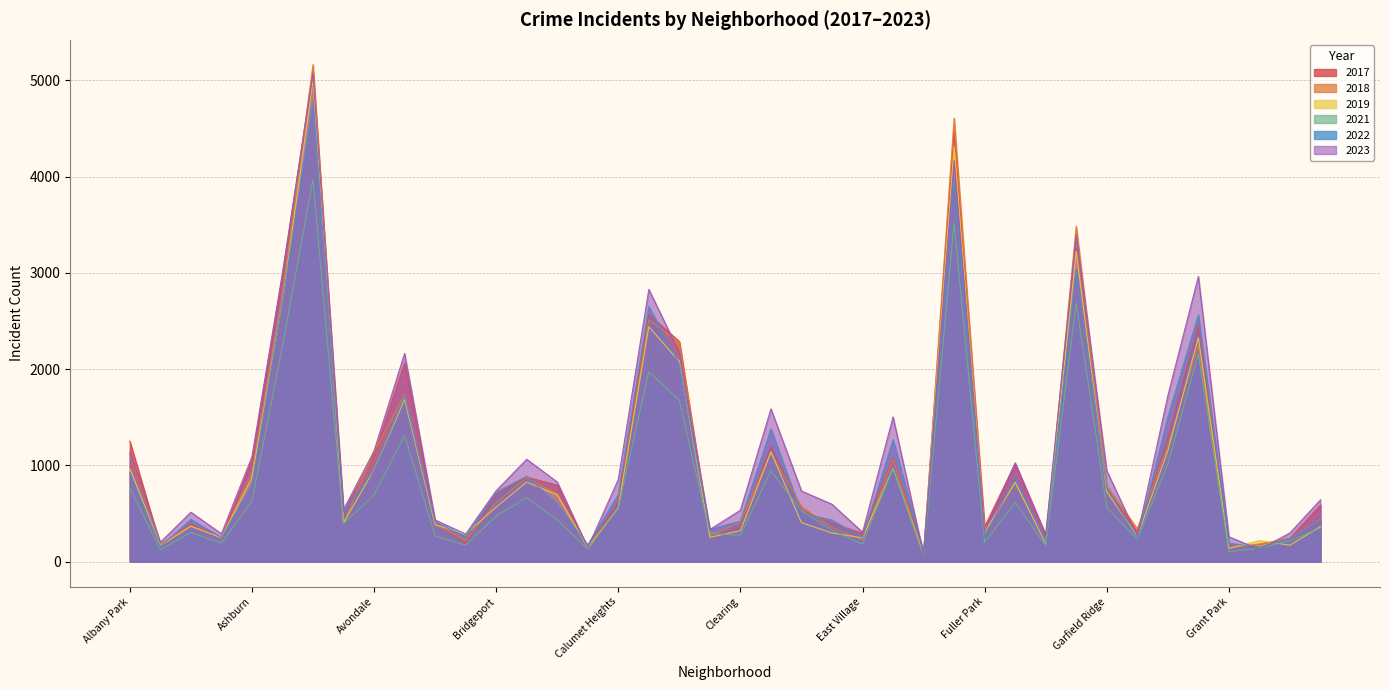

Which series has the widest spread of values?

2018